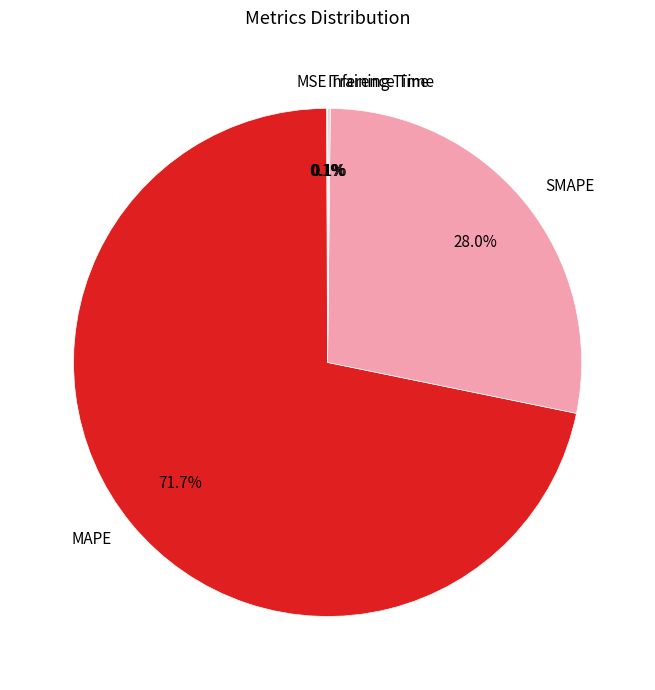

Does any single category account for the majority?

Yes